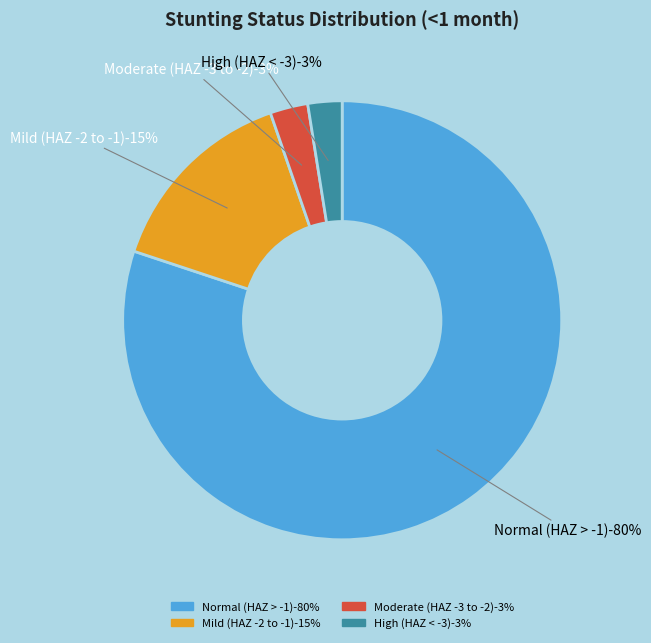

Does High (HAZ-score between < -3) represent more than half of the total?

No